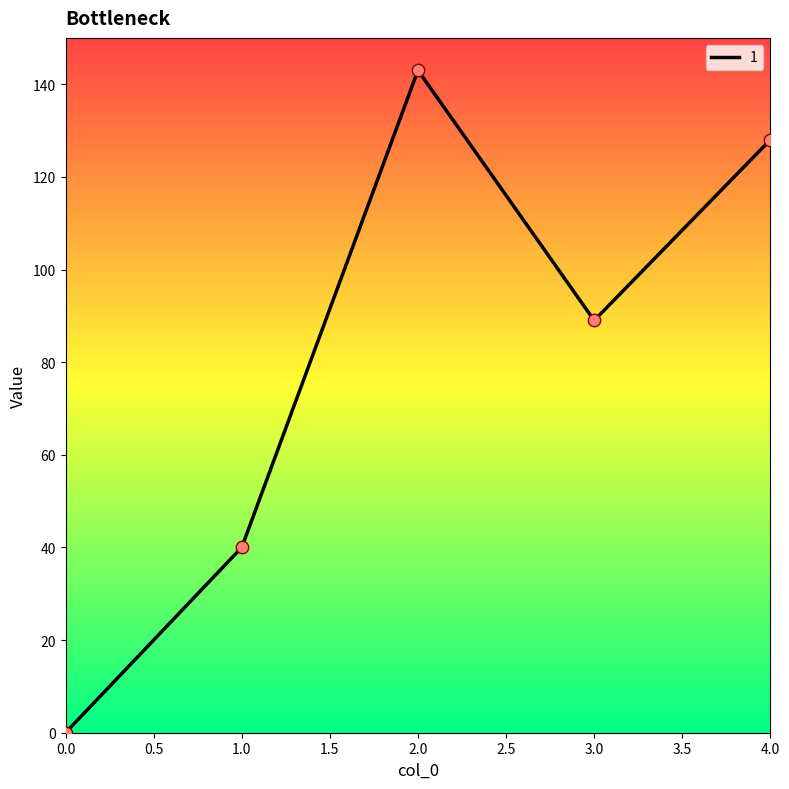

What is the change in value from 1.0 to 3.0?

+49